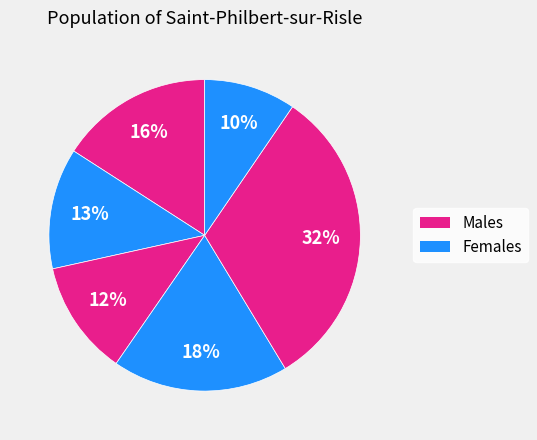

How many segments does this pie chart have?

6